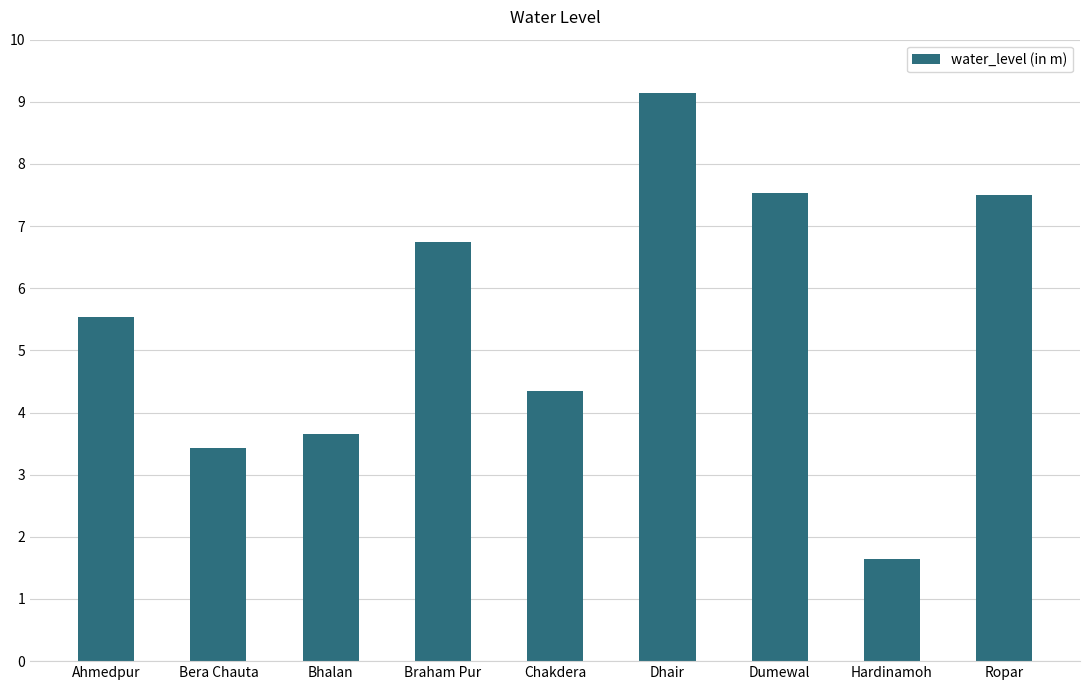

Are the bars grouped side by side (vs. stacked)?

No